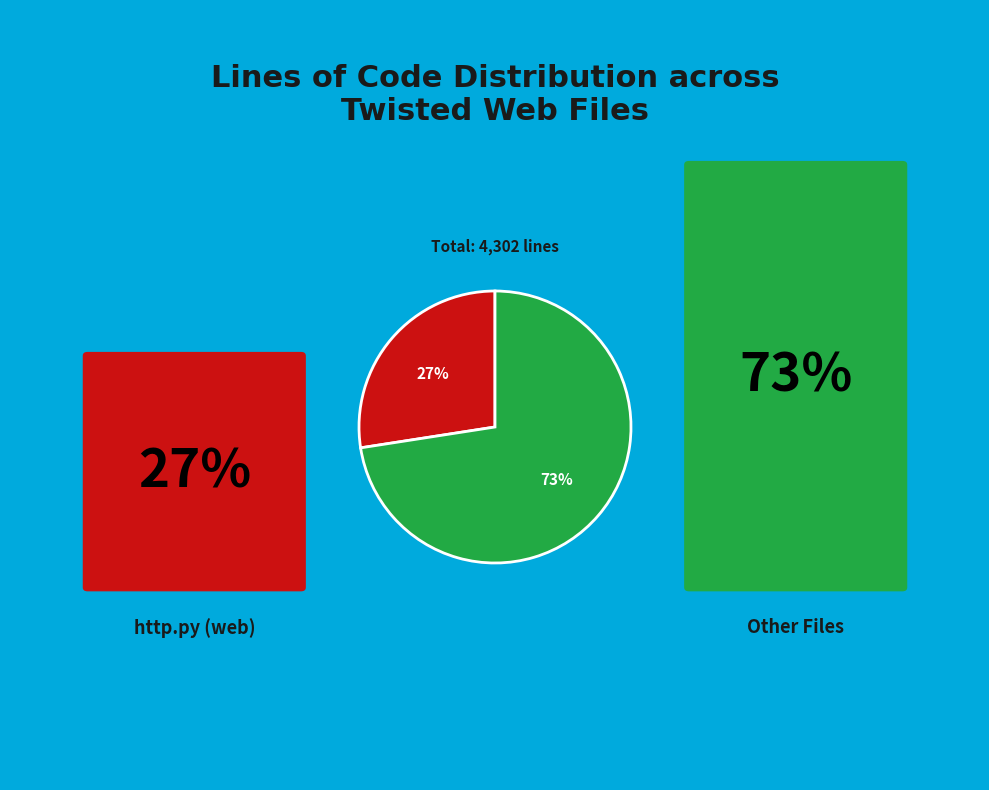

To the nearest percent, what is the average slice percentage?

50%